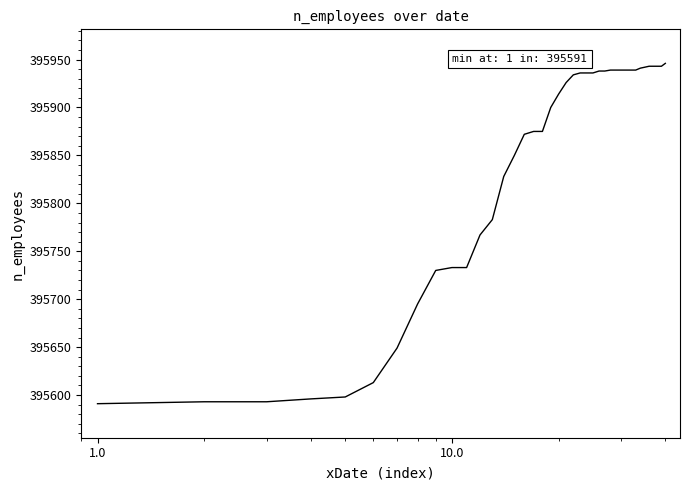

What is the difference between the maximum and minimum values?

355